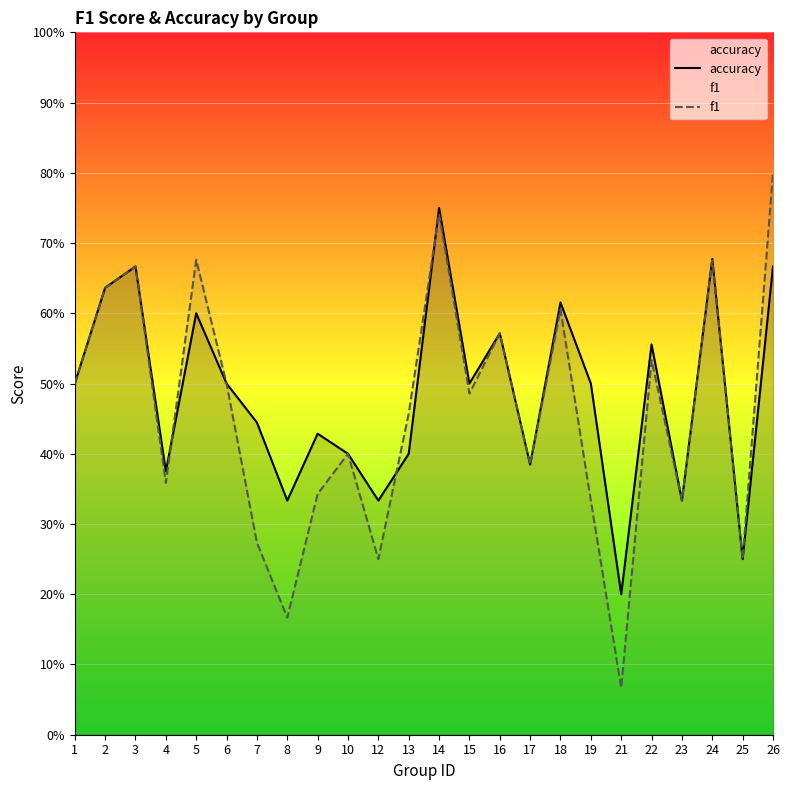

Reading left to right, transcribe all the data shown in this chart.

accuracy: 0.5	0.6	0.7	0.4	0.6	0.5	0.4	0.3	0.4	0.4	0.3	0.4	0.8	0.5	0.6	0.4	0.6	0.5	0.2	0.6	0.3	0.7	0.2	0.7
f1: 0.5	0.6	0.7	0.4	0.7	0.5	0.3	0.2	0.3	0.4	0.2	0.5	0.7	0.5	0.6	0.4	0.6	0.3	0.1	0.5	0.3	0.7	0.2	0.8